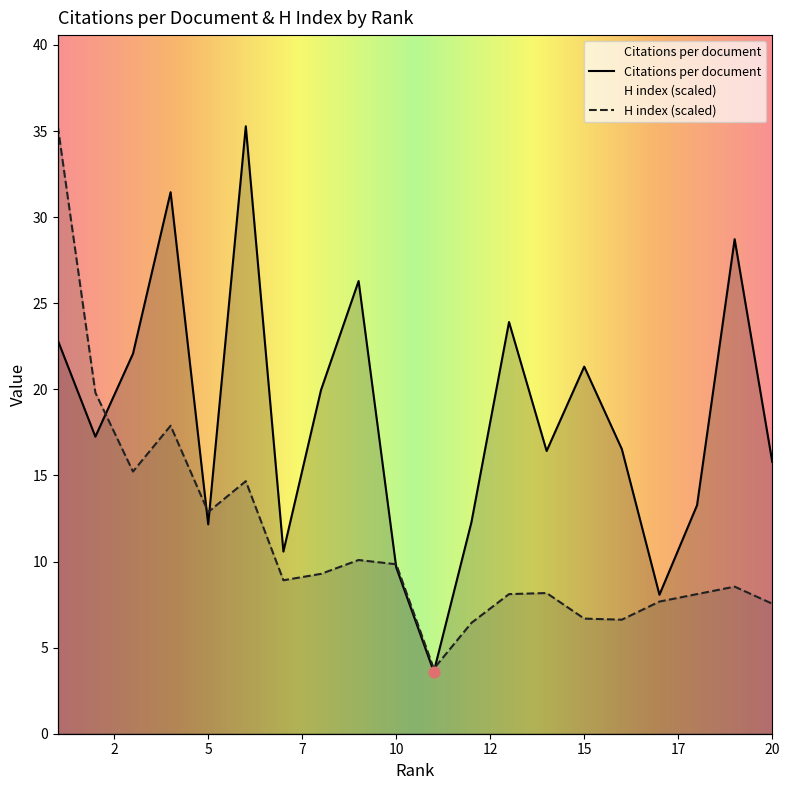

Which series contains the lowest Y value?

Citations per document